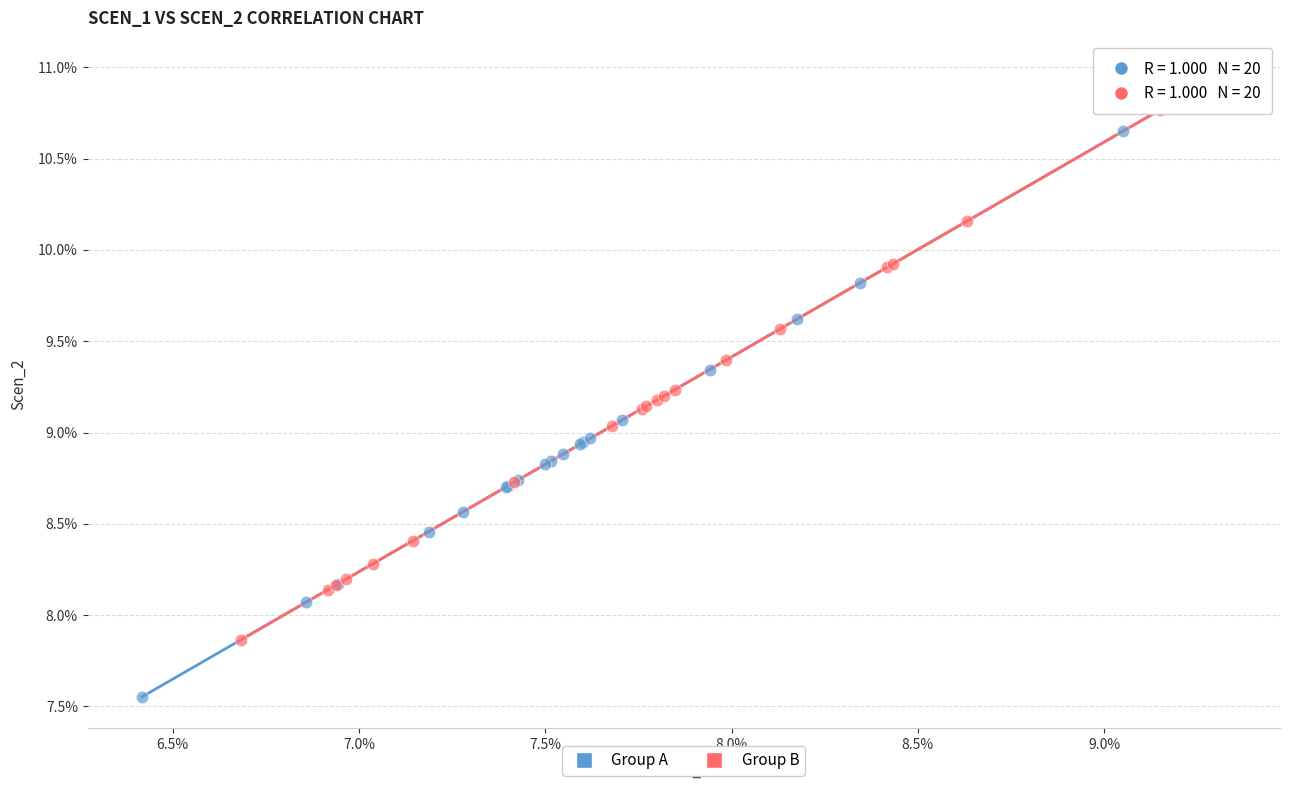

What are all the series names shown in the legend?

Group A, Group B